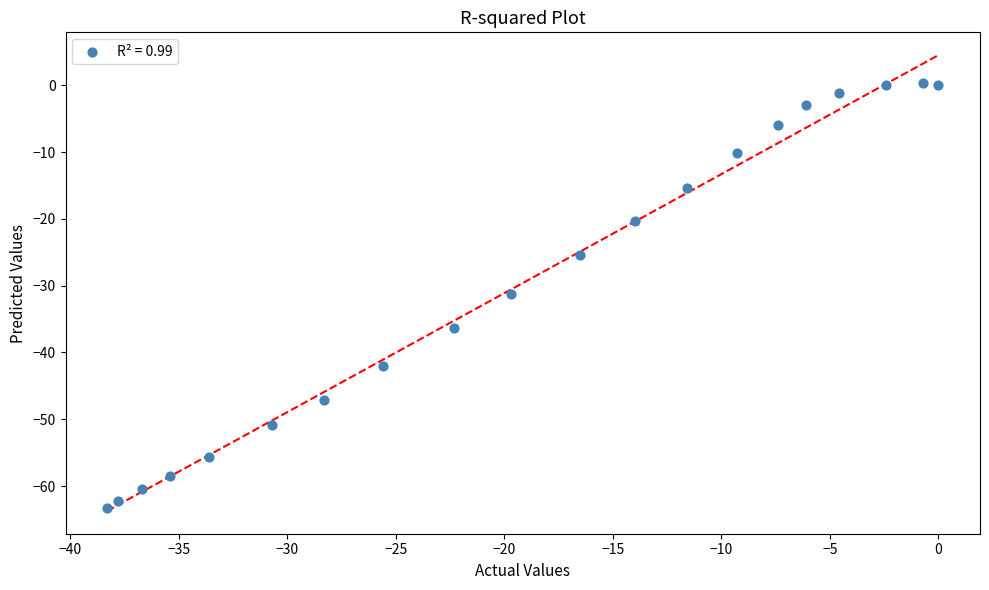

What is the range of Y values (max minus min)?

63.7